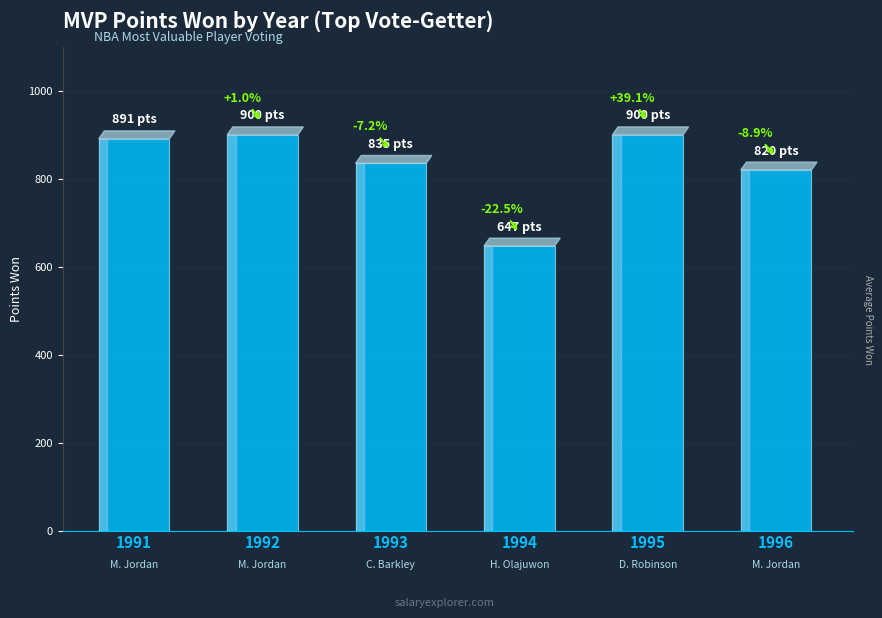

Reading right to left, list all the values displayed in this chart.

820	900	647	835	900	891